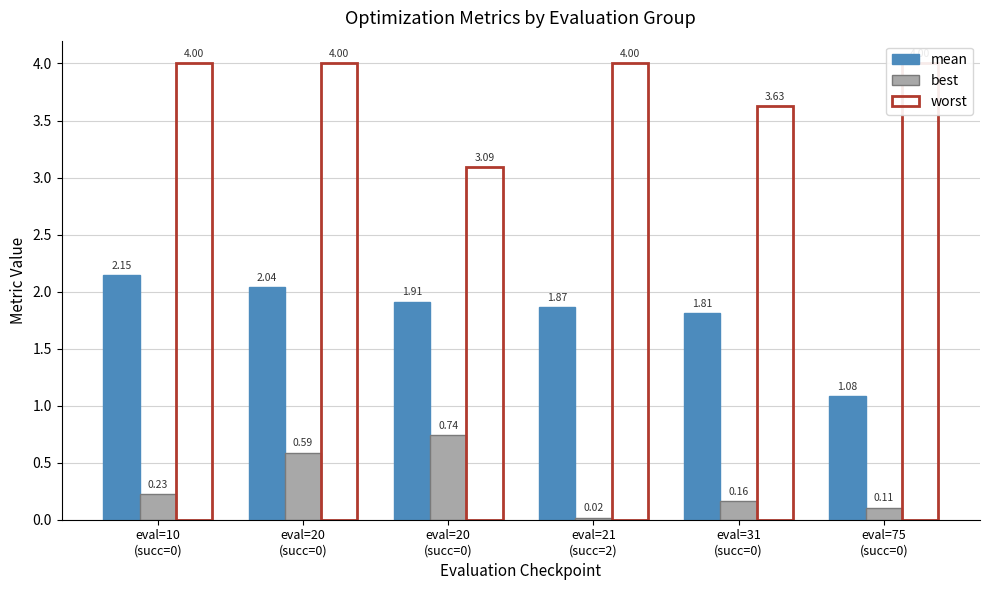

Which has a higher value, eval=31
(succ=0) or eval=21
(succ=2)?

eval=21
(succ=2)